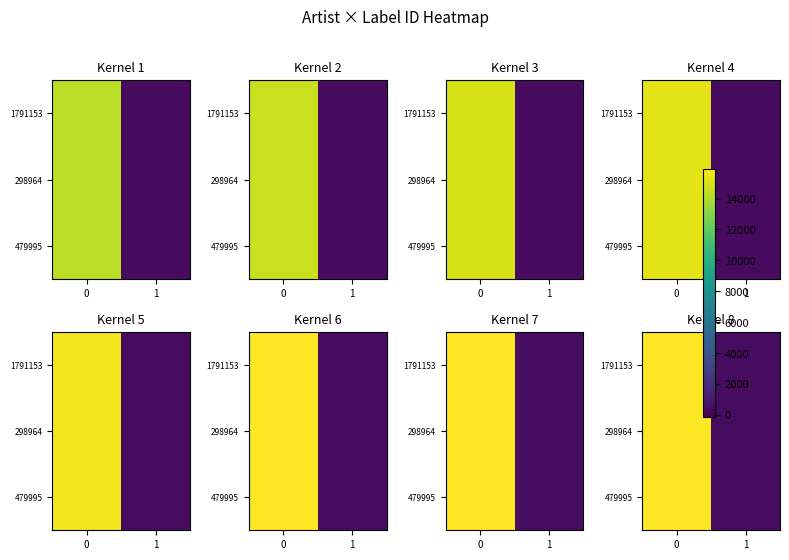

True or false: 1791153 has a value of 403.4 at 1.

True